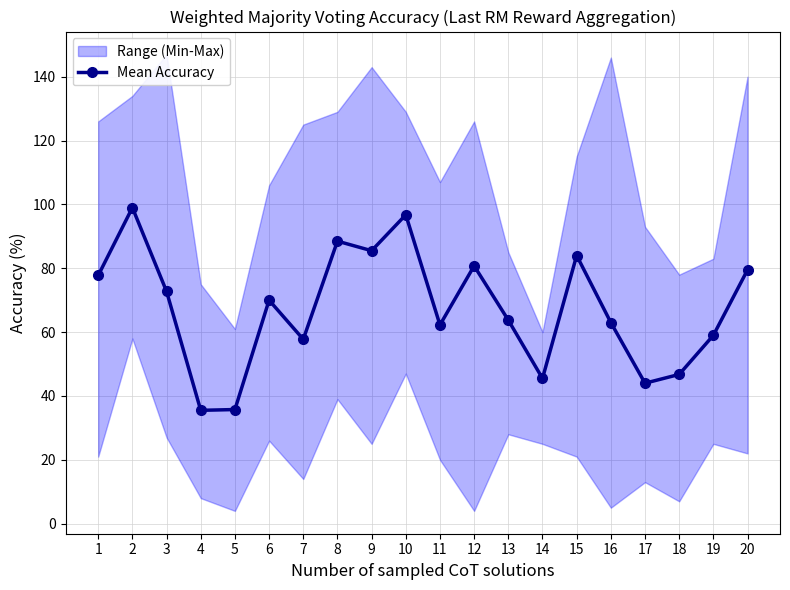

Reading left to right, what are all the values shown in this chart?

77.8	99.0	72.8	35.5	35.8	70.0	57.8	88.5	85.5	96.8	62.2	80.8	63.8	45.5	84.0	63.0	44.0	46.8	59.0	79.5